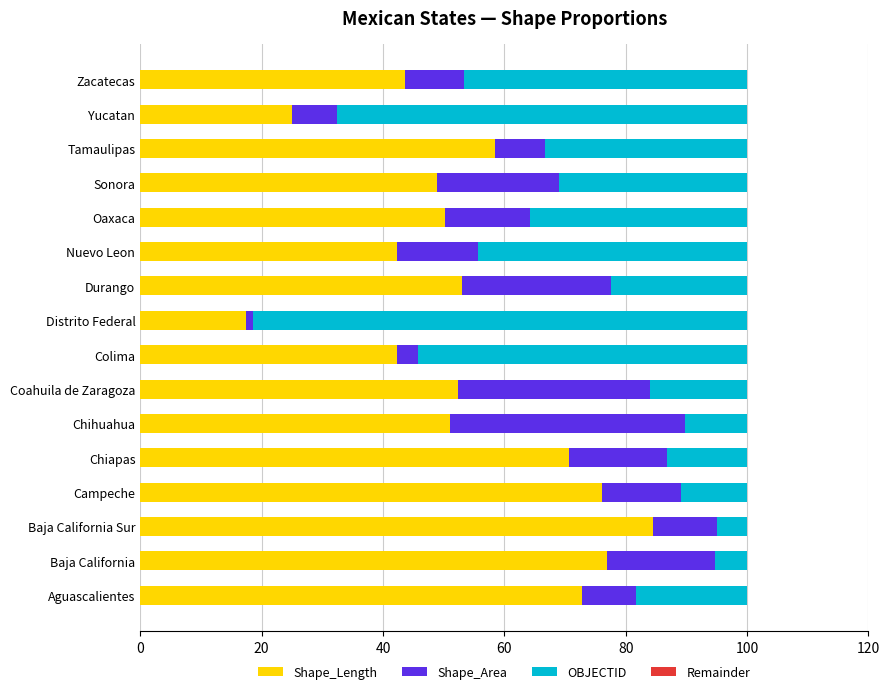

What is the highest value of the Shape_Length series?

84.5